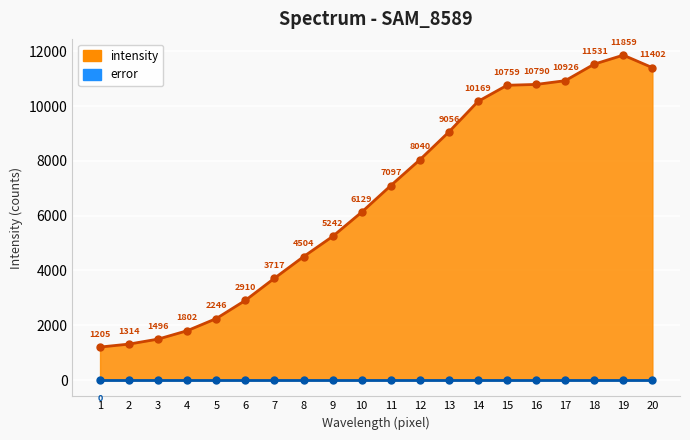

Which category has the highest value across all series?

19